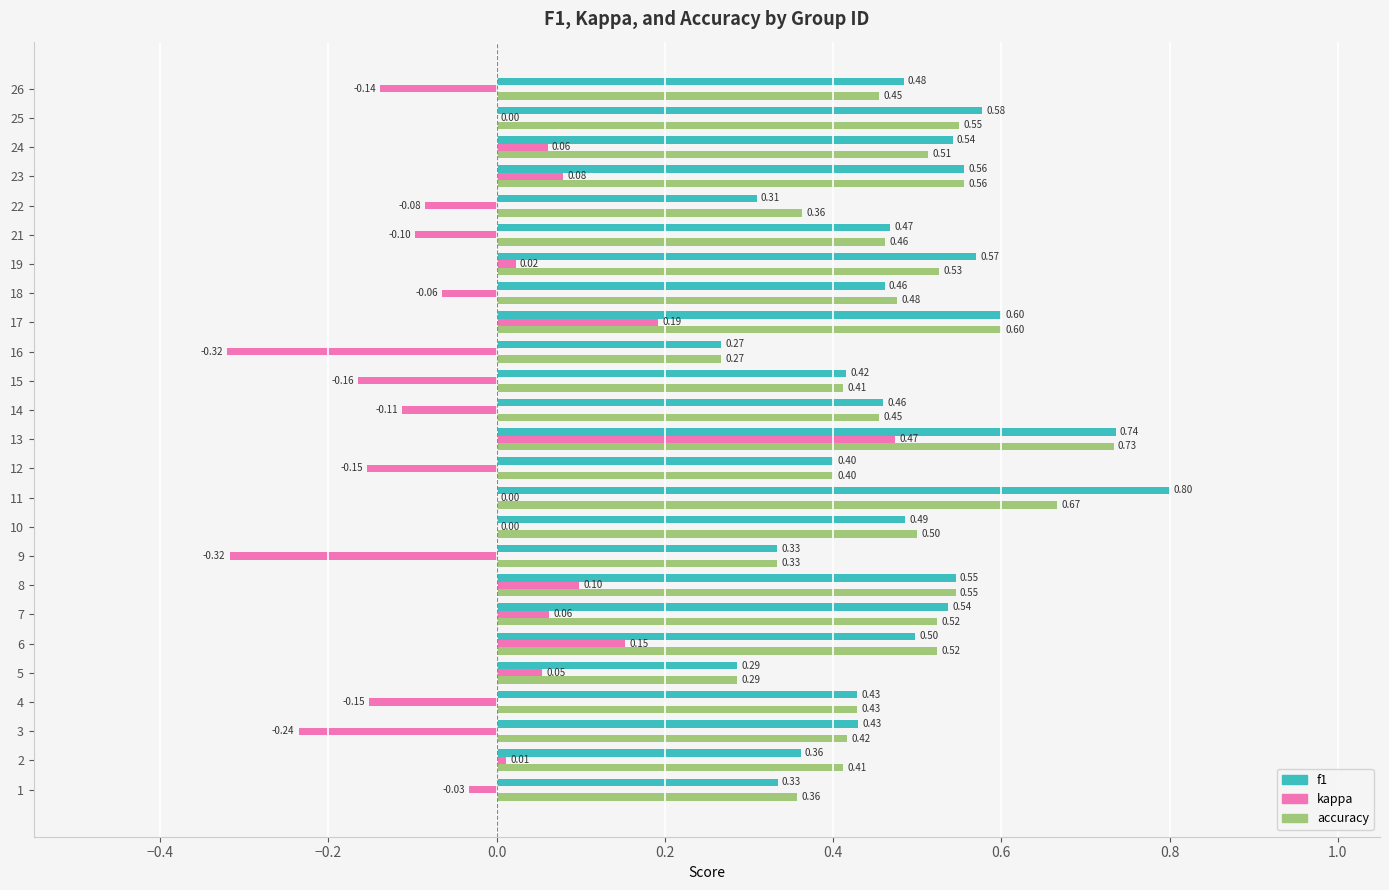

Which series has the largest total across all categories?

f1